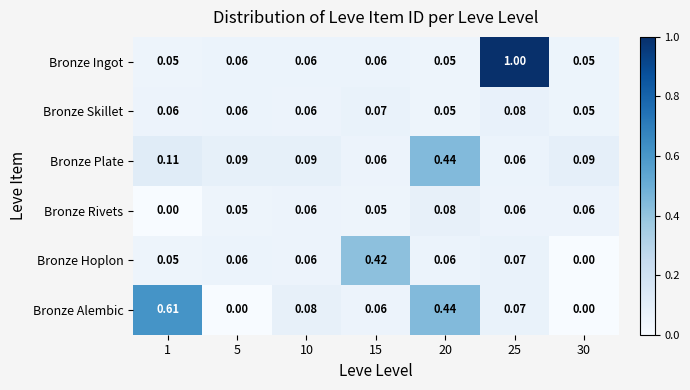

Which series has the largest range (max minus min)?

Bronze Ingot